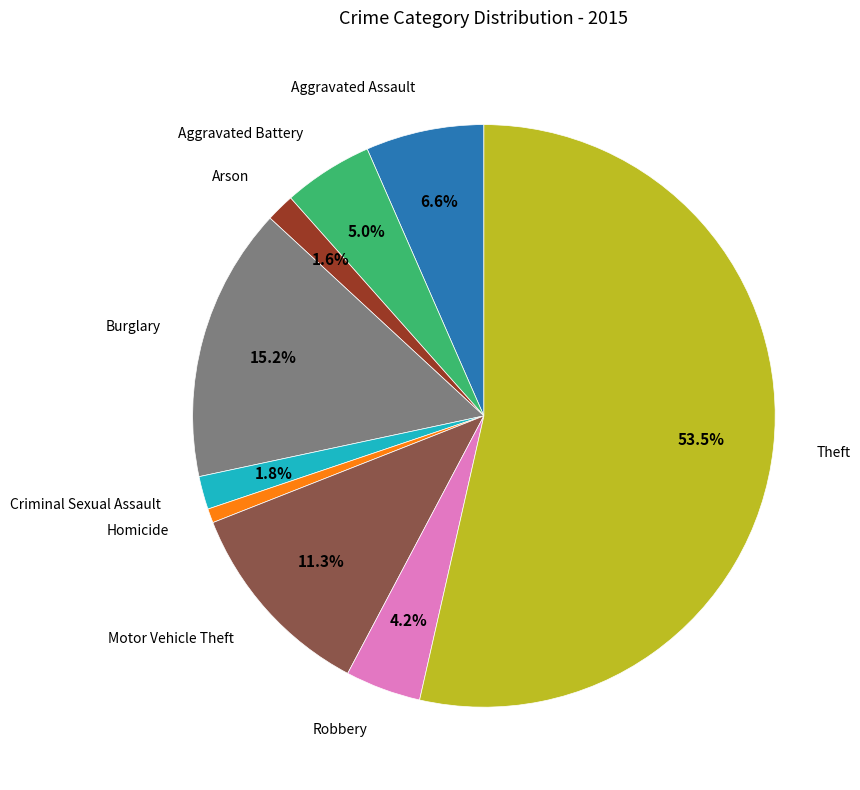

To the nearest percent, what is the average slice percentage?

11%